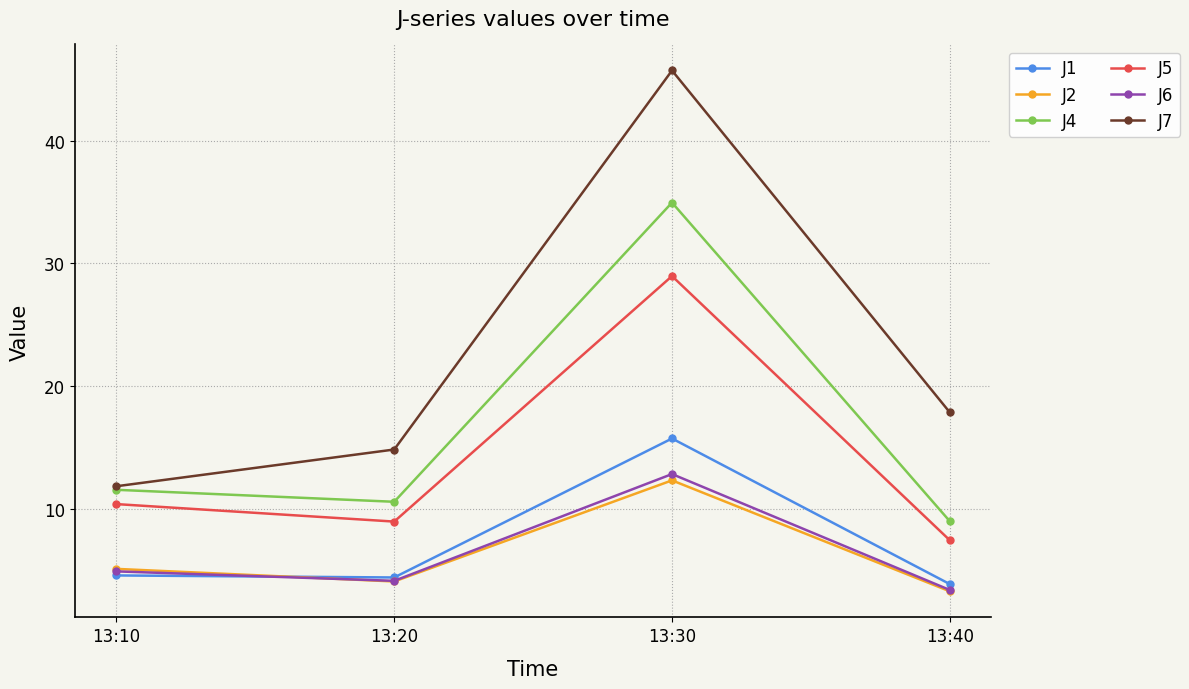

Is it true that J4 equals 52.1 at 13:30?

False